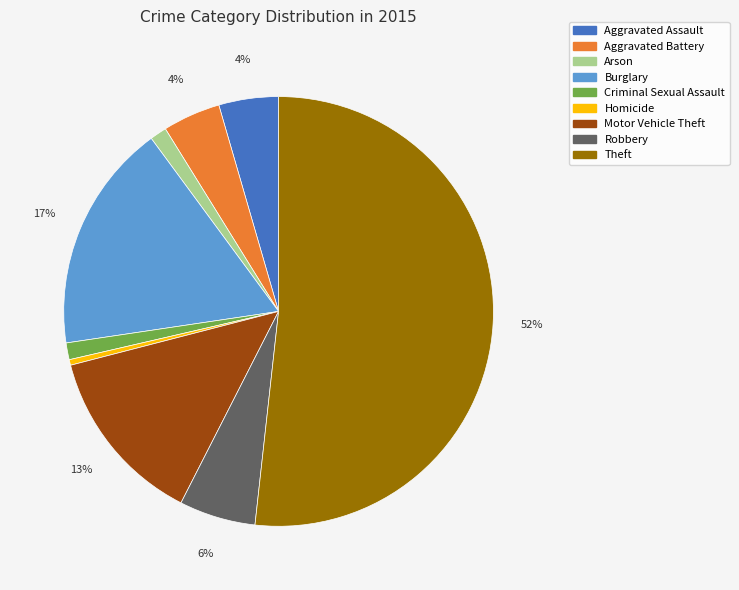

Is it true that Motor Vehicle Theft is 7% of the pie?

False